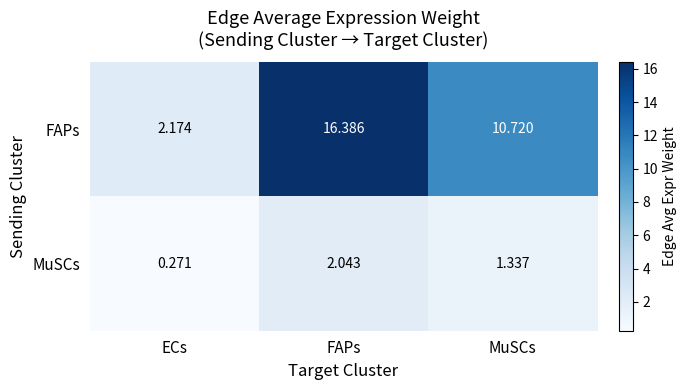

Where does the FAPs series first go above 10?

FAPs